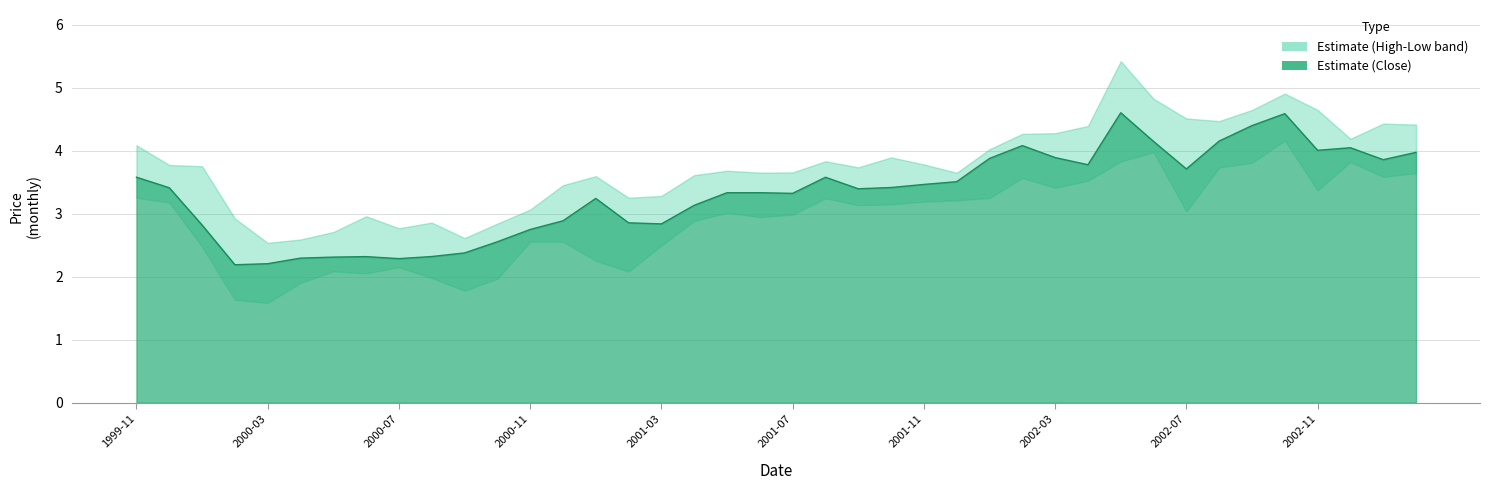

What is the sum of the Low values at 15 and 4?

3.7